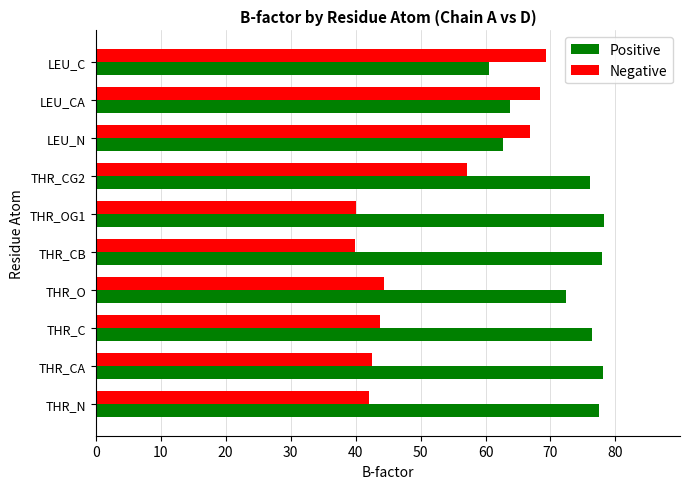

Is it true that Negative equals 69.2 at LEU_C?

True